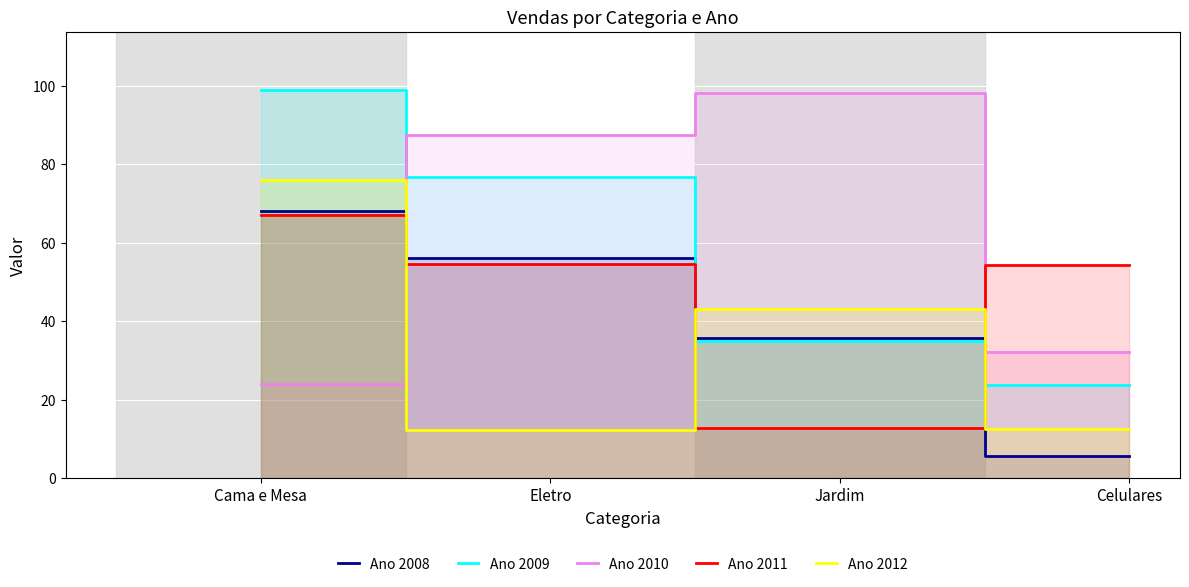

What is the average value of the Ano 2012 series?

36.0